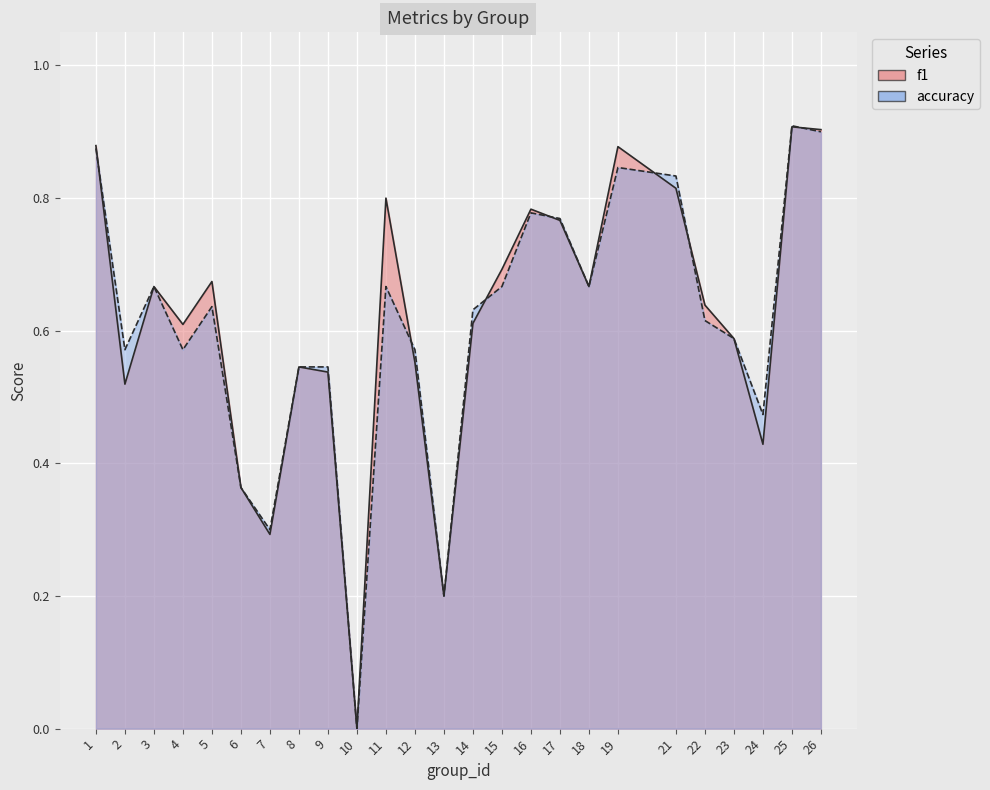

Rank the series by their average value, from highest to lowest.

f1, accuracy